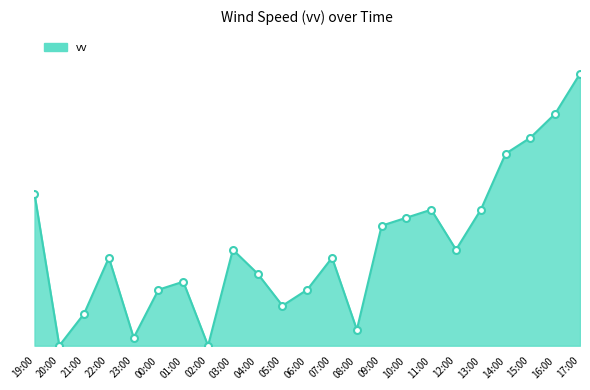

Where is the first local maximum?

22:00